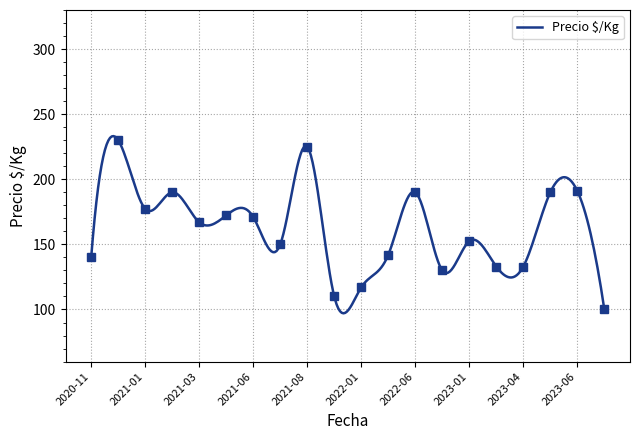

What is the highest value of the Precio $/Kg series?

233.2